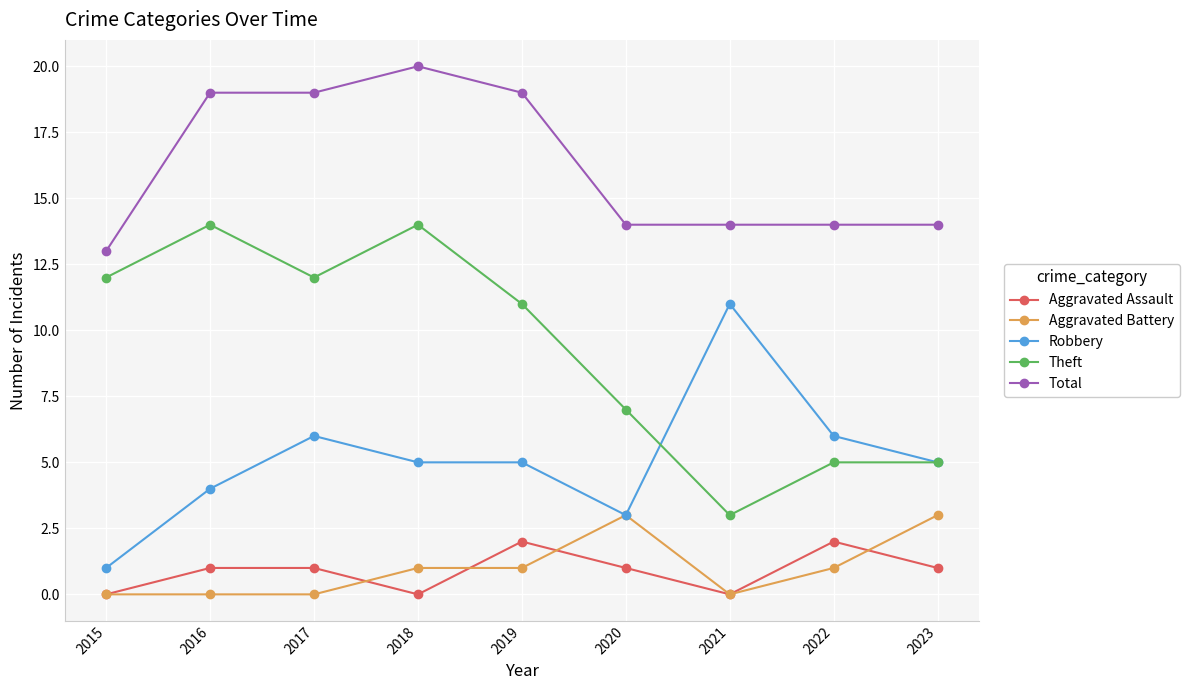

At which category does the chart reach its peak across all series?

2018